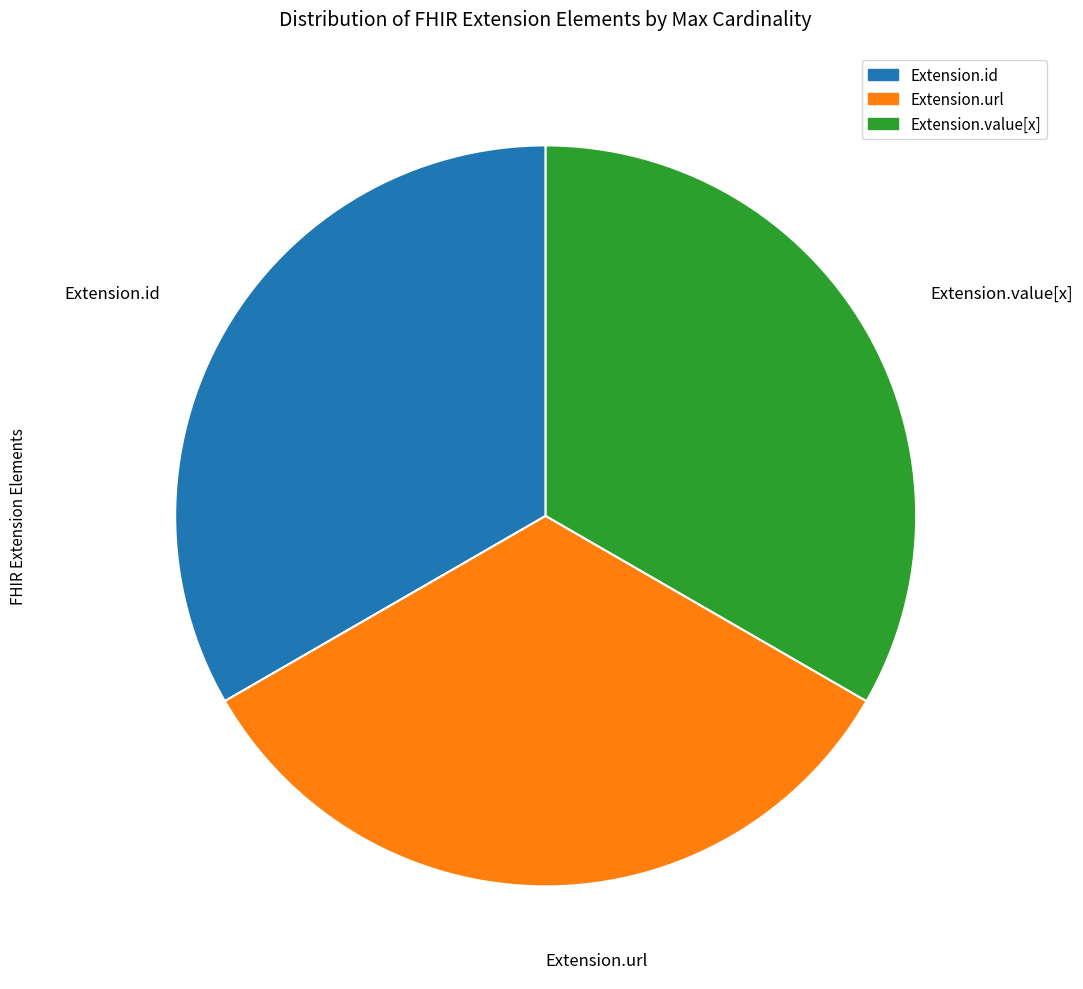

Do Extension.url and Extension.id together represent more than half of the pie?

Yes